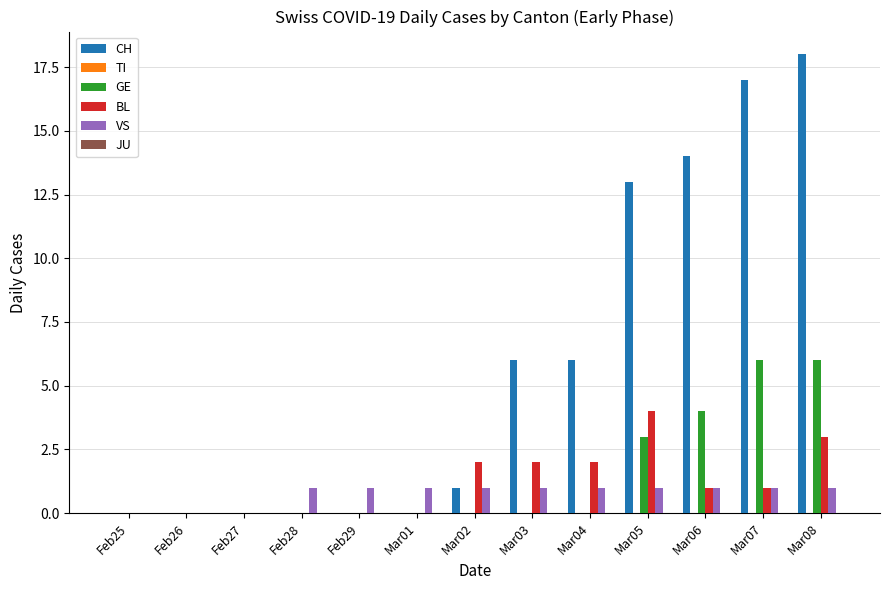

How many groups of bars are there?

13